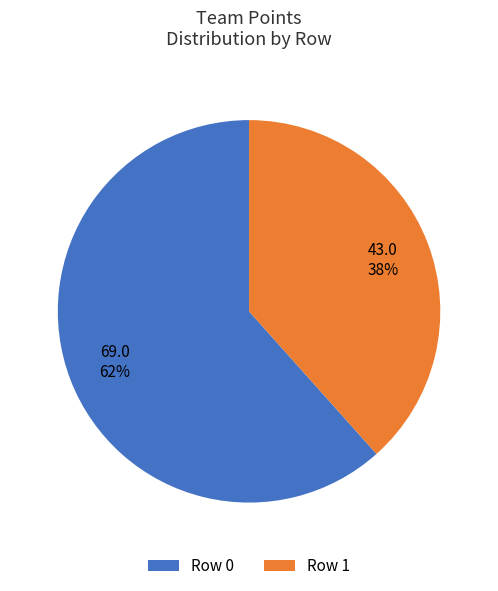

How many segments does this pie chart have?

2